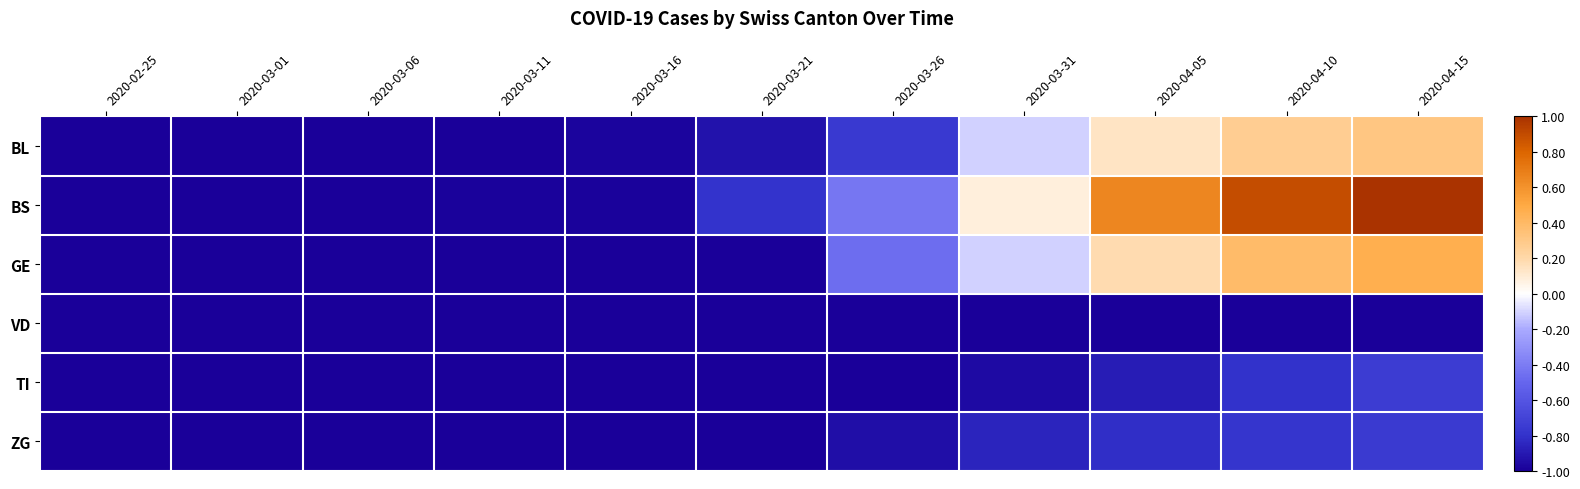

Count the number of data series in this chart.

6